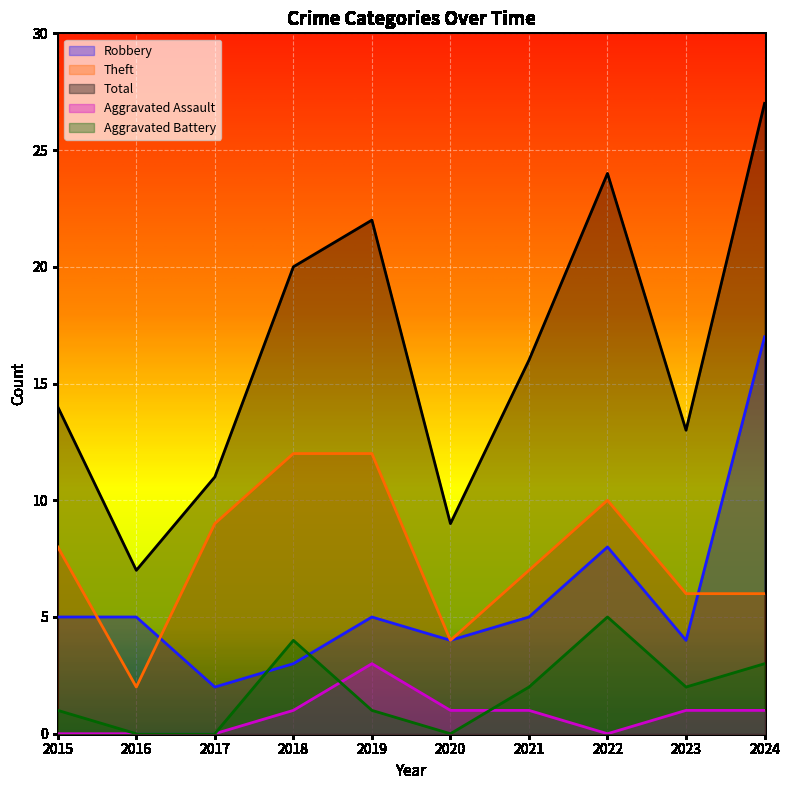

Read the Robbery value at 2018, to the nearest 5.

5